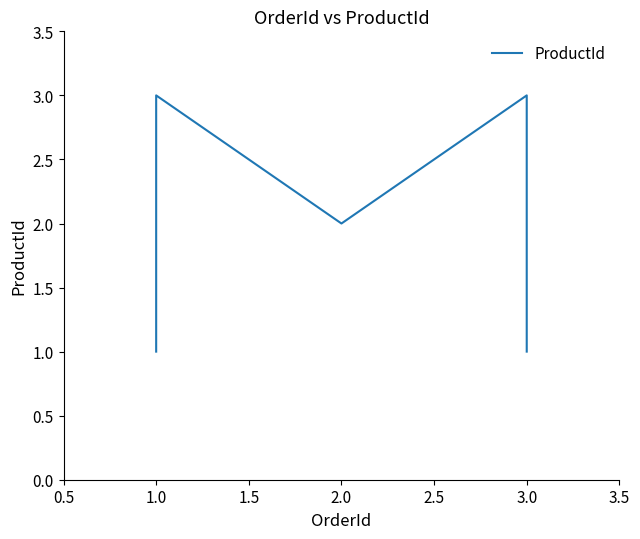

What is the sum of the values at 1.0 and 2.0?

4